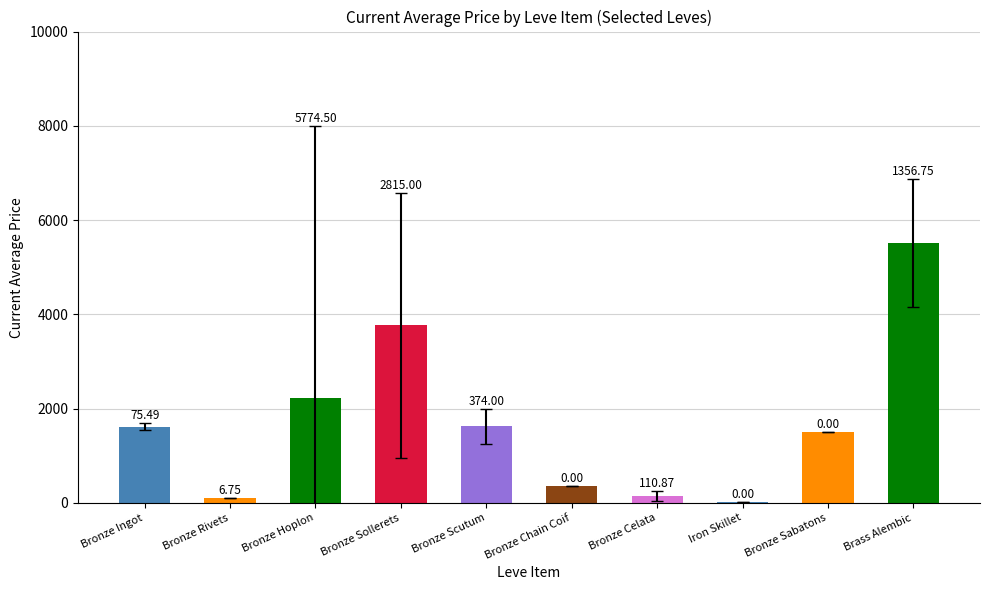

Count the number of values greater than 1616.

5